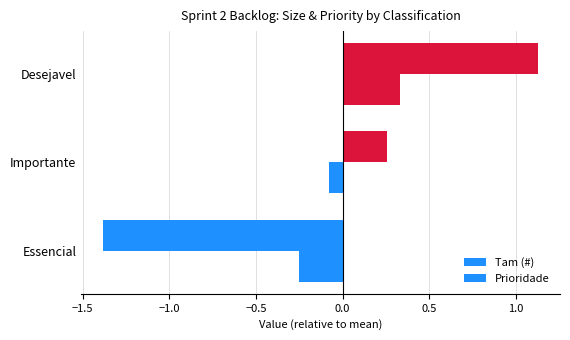

How many values in the Prioridade series exceed 0?

1